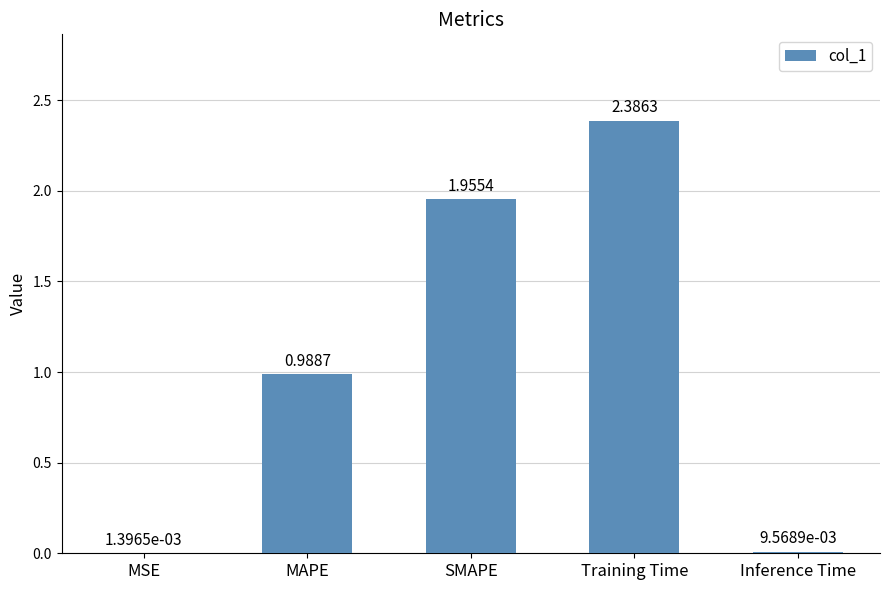

Which category has the highest value across all series?

Training Time